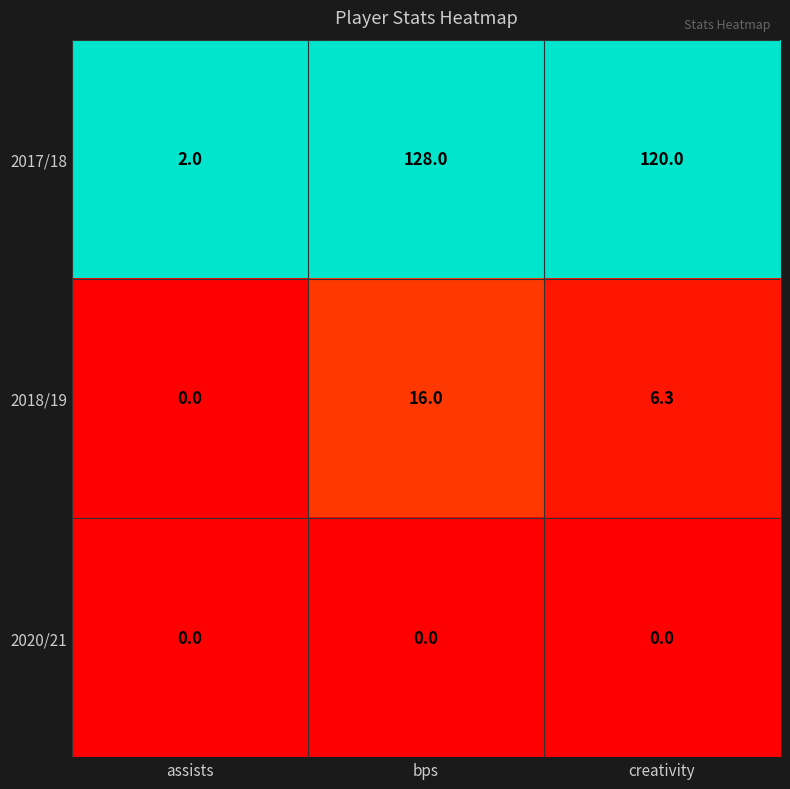

Where does the 2018/19 series first go above 6?

bps